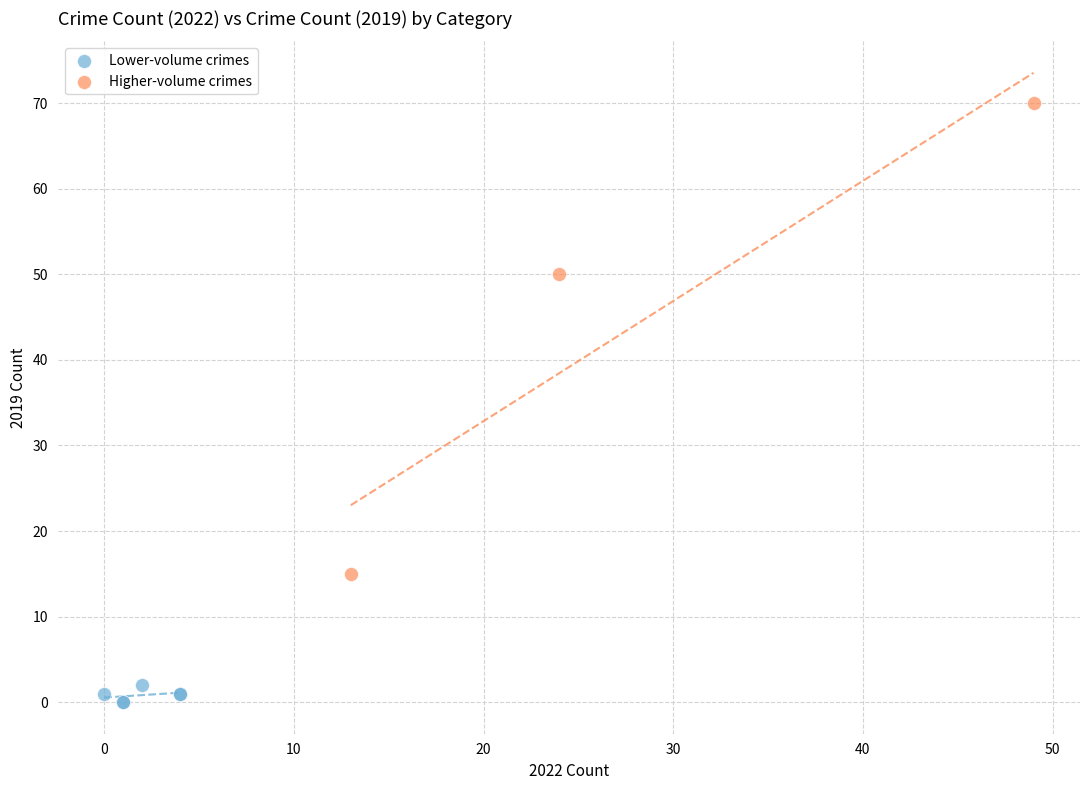

Which series has the widest spread of Y values?

Higher-volume crimes